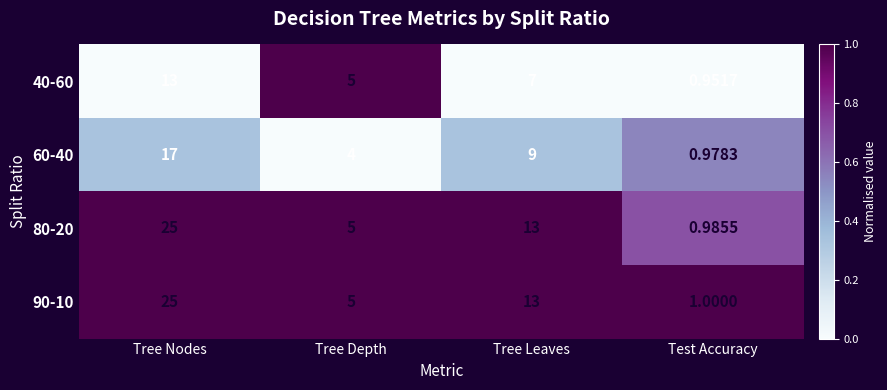

List the labels in order of 40-60 value, smallest first.

Test Accuracy, Tree Depth, Tree Leaves, Tree Nodes